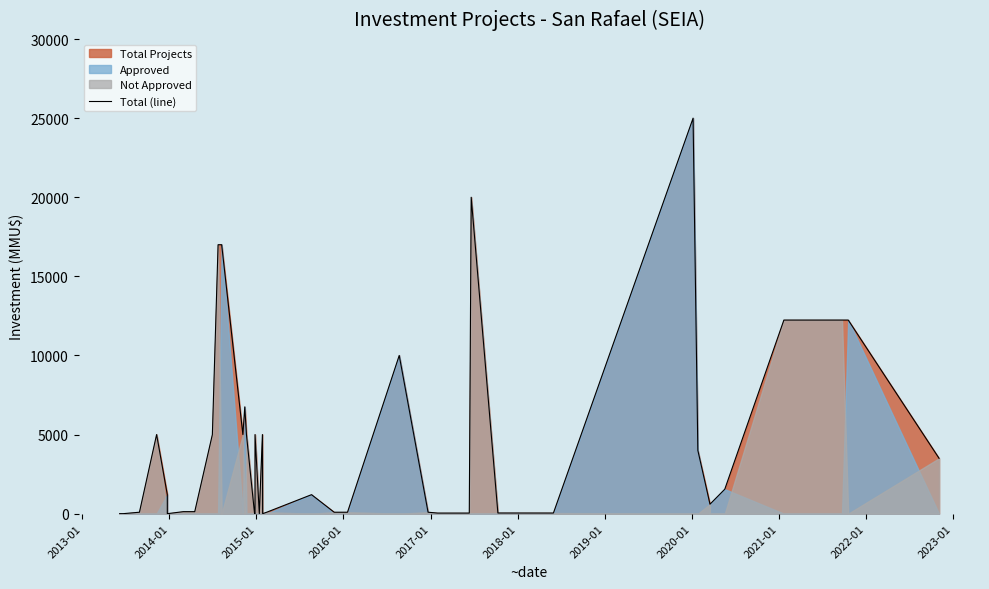

Count the number of values greater than 1200.

18